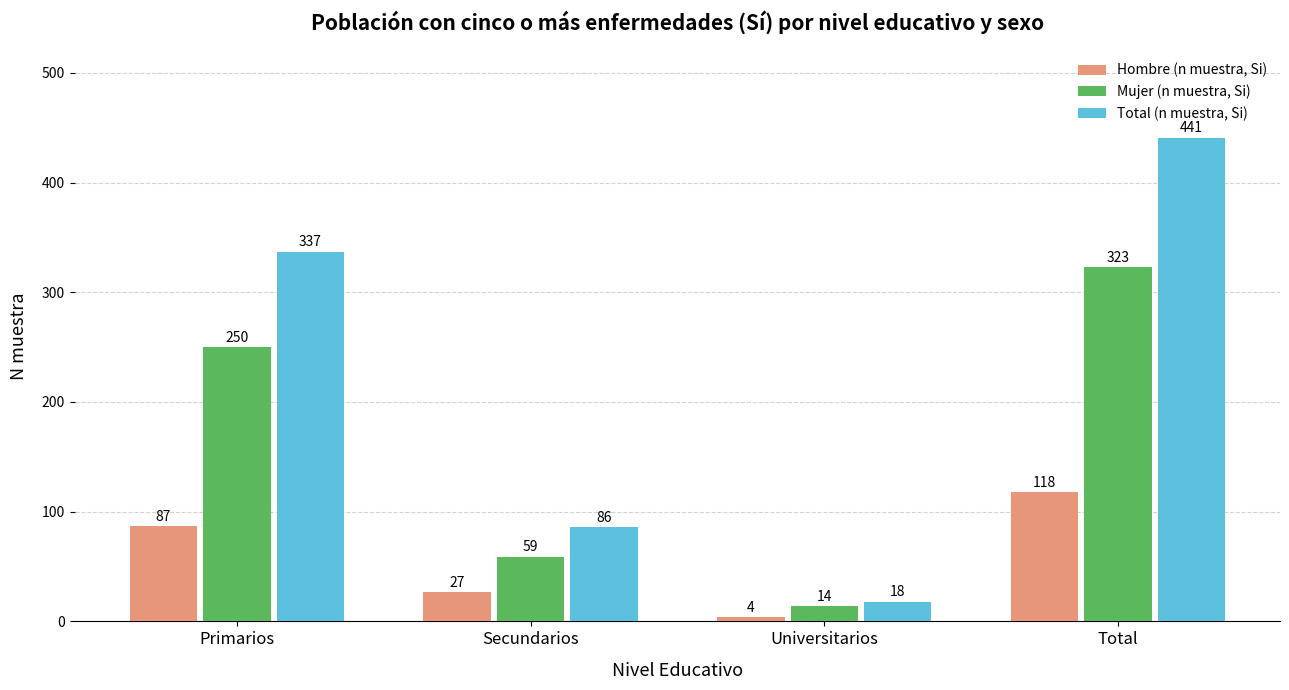

Is the value of Total (n muestra, Si) at Secundarios greater than the value of Mujer (n muestra, Si) at Secundarios?

Yes